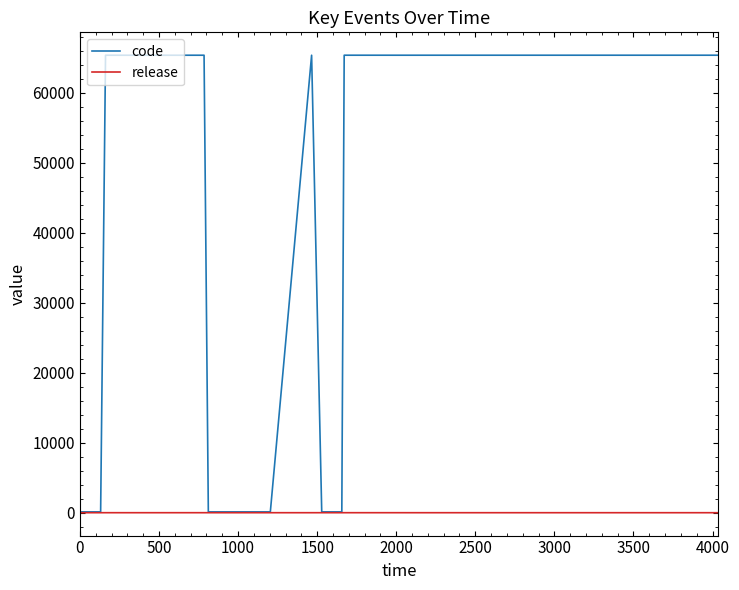

Rank the series by their average value, from lowest to highest.

release, code